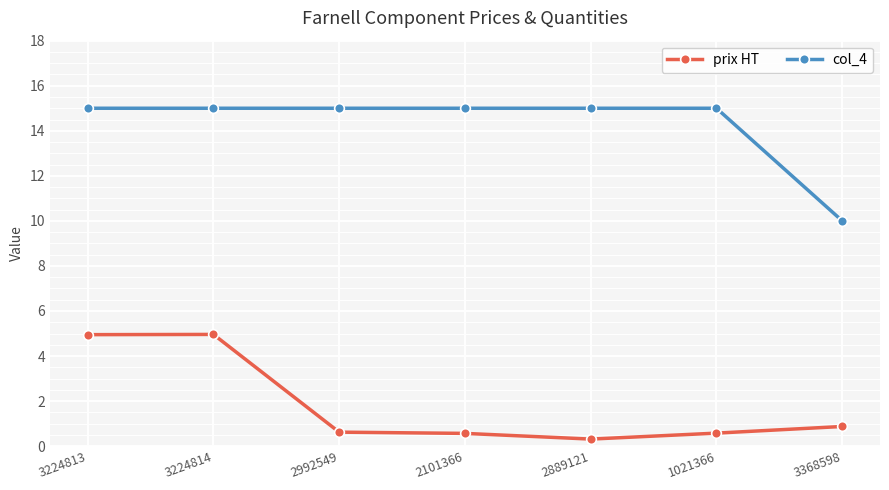

At which label is prix HT closest to 2?

3368598